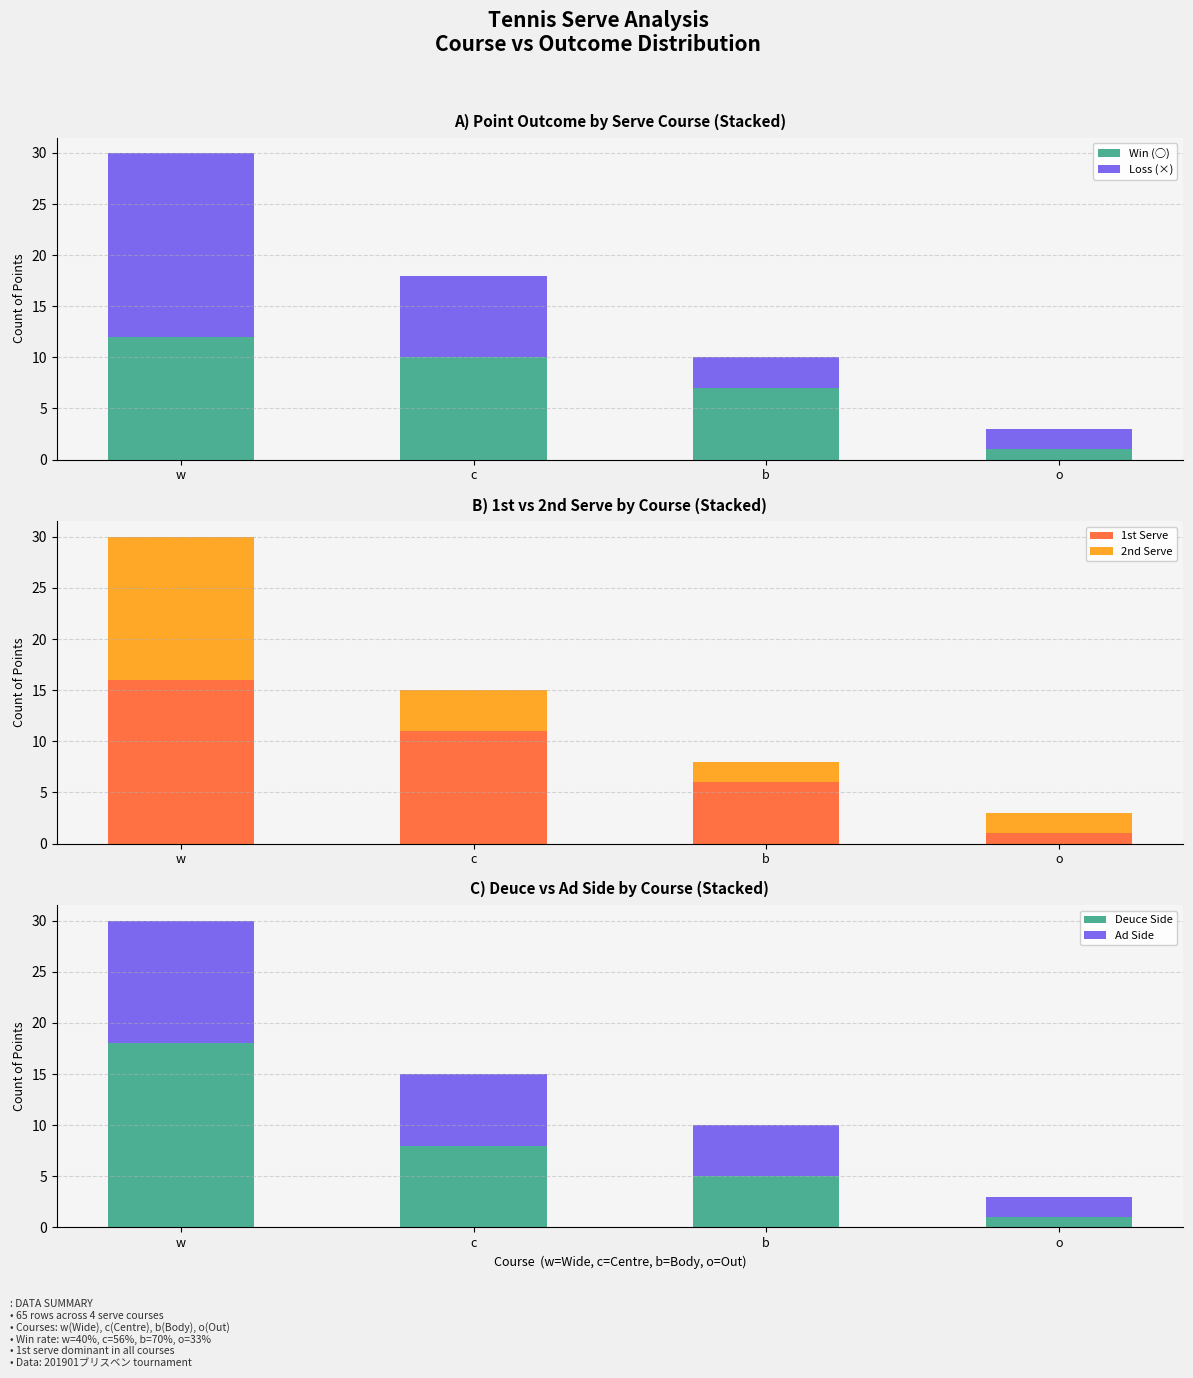

What position from the left is w?

1